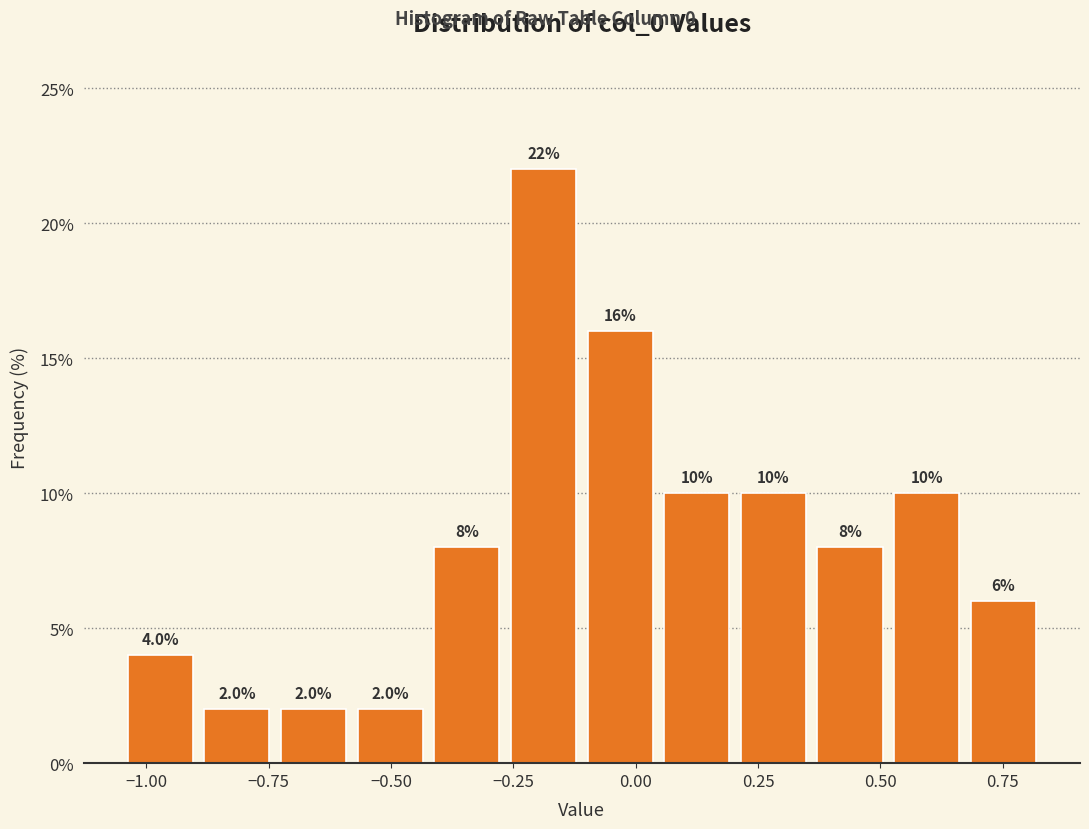

Around what value on the x-axis is the tallest bar? Give the approximate position of its centre, as read against the axis.

-0.20